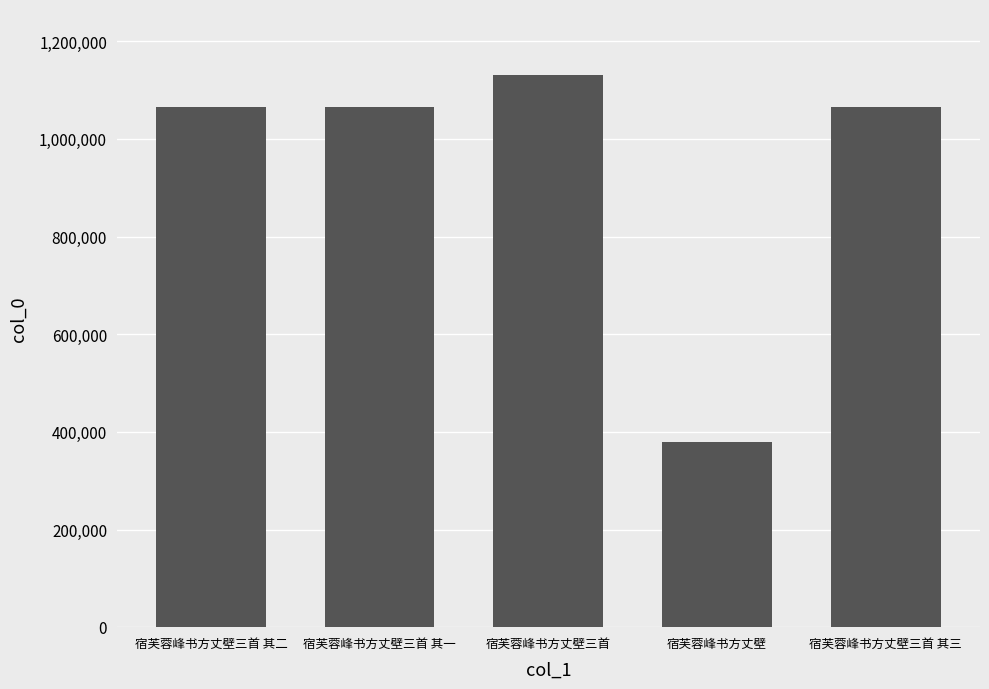

What is the average value?

940787